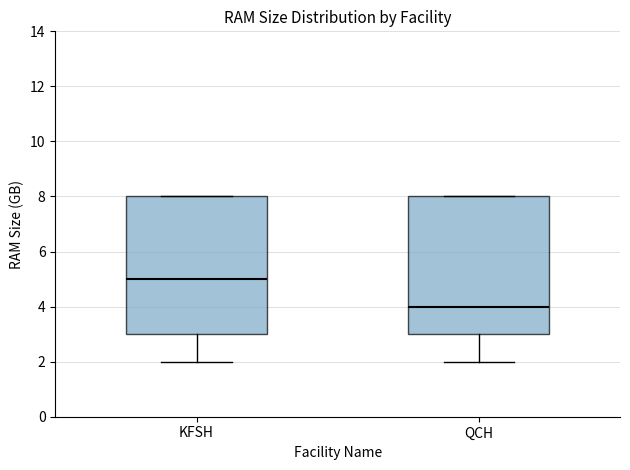

Reading left to right, transcribe this box plot: for each box, give where its median line is, the range the box spans, and where its two whiskers end, as read against the y-axis. The values are not printed on the chart, so give them approximately, as read against the axis.

KFSH: median 5, box 3 to 8, whiskers 2 to 8
QCH: median 4, box 3 to 8, whiskers 2 to 8